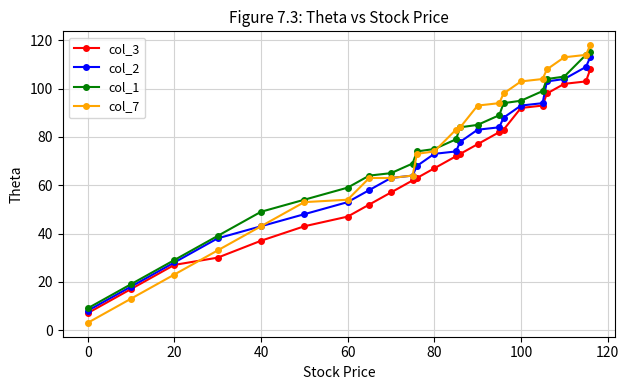

True or false: col_3 and col_7 cross at least once.

True